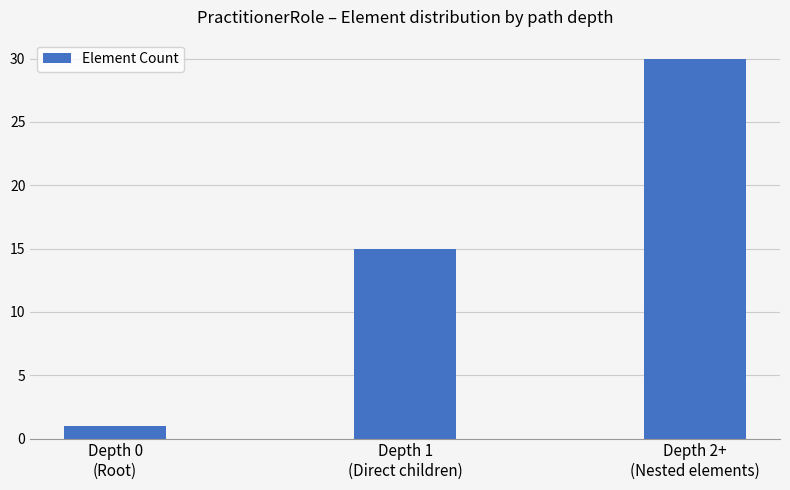

Are the bars horizontal?

No